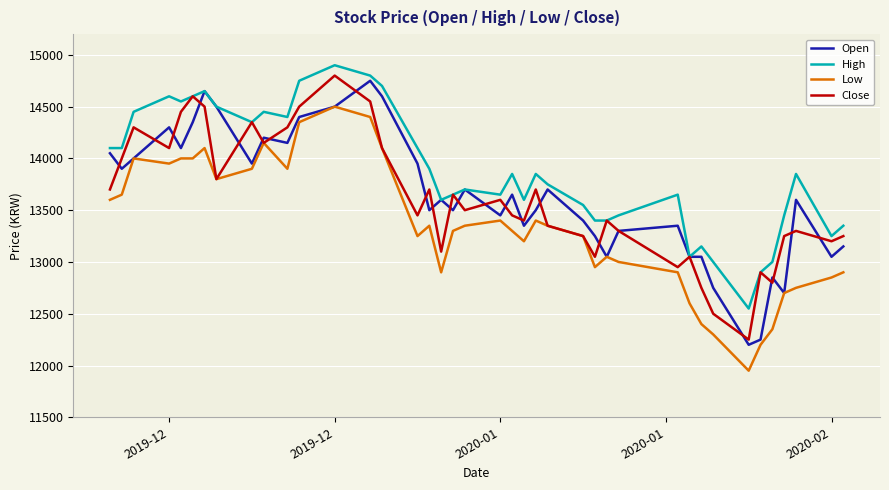

What are all the series names shown in the legend?

Open, High, Low, Close